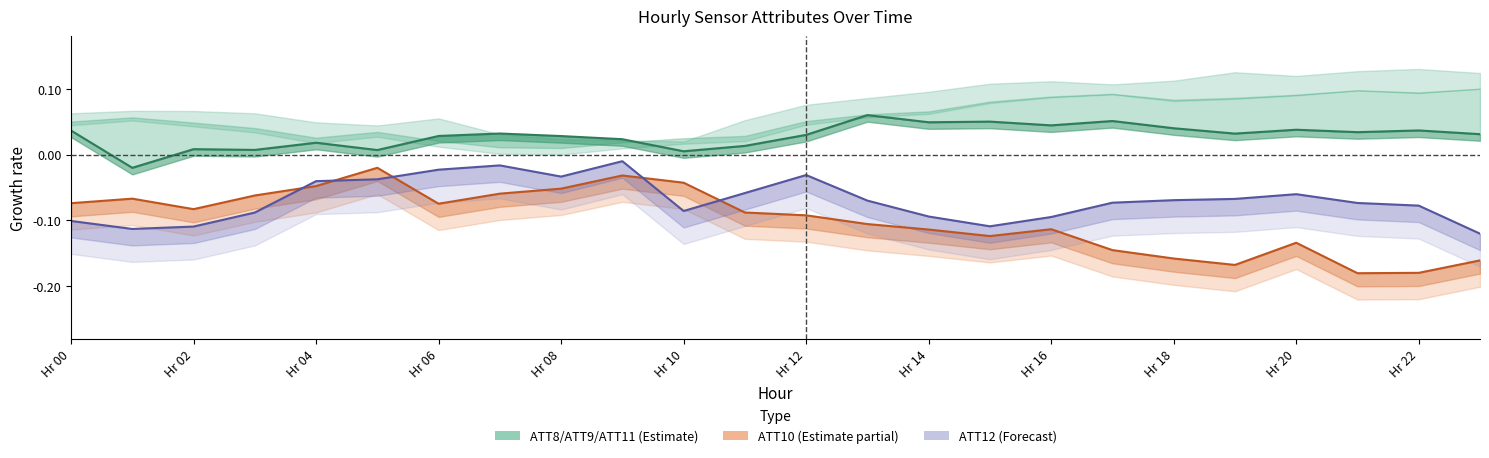

Is this an area chart (filled region under the line)?

No